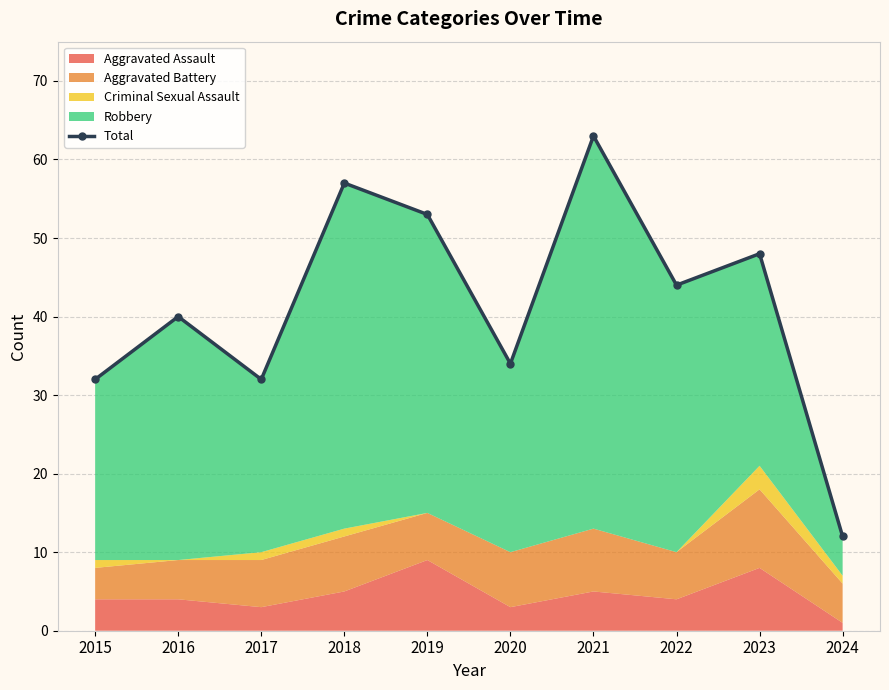

Does the chart display data point markers on the line(s)?

Yes